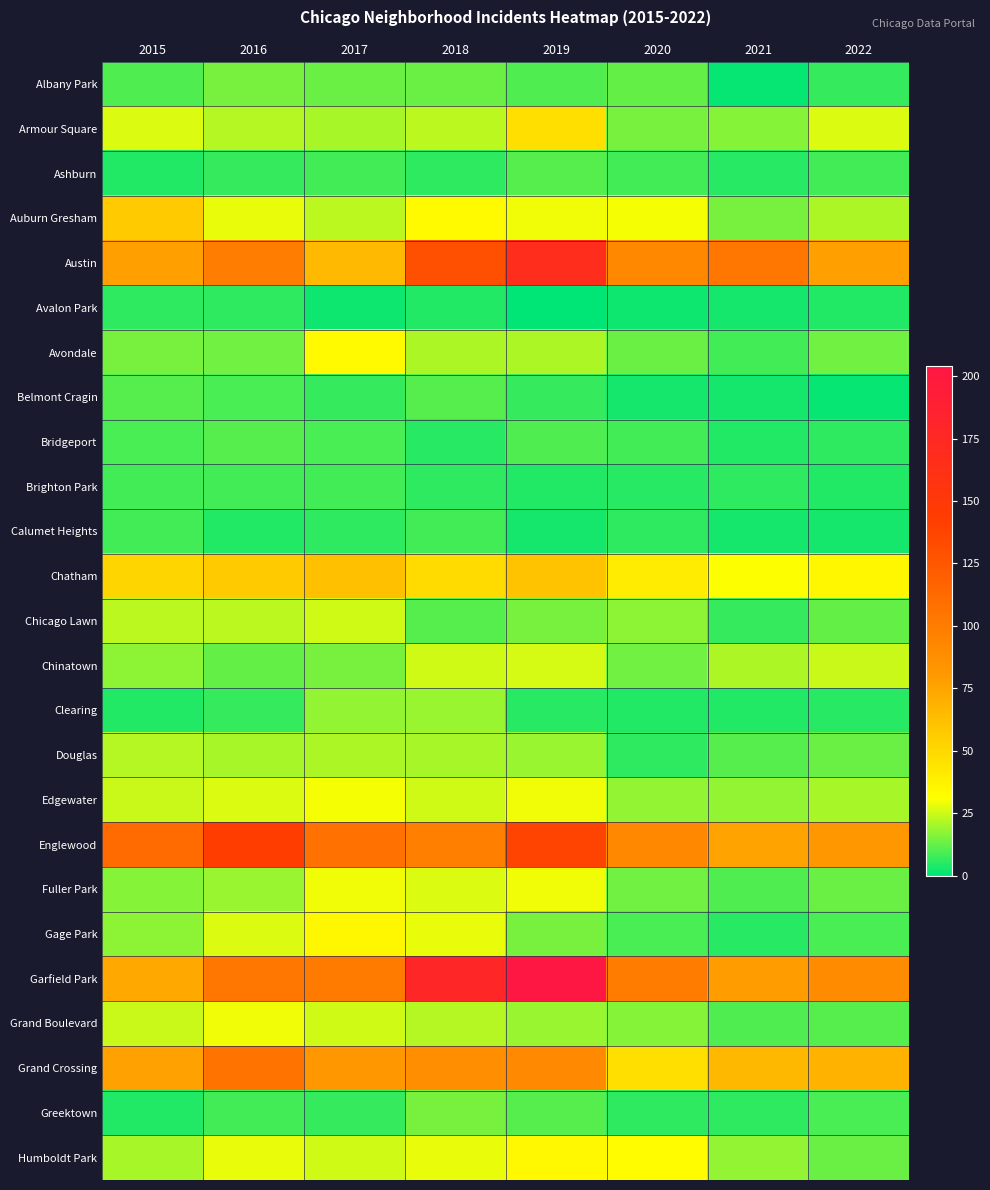

Which series has the largest range (max minus min)?

Garfield Park